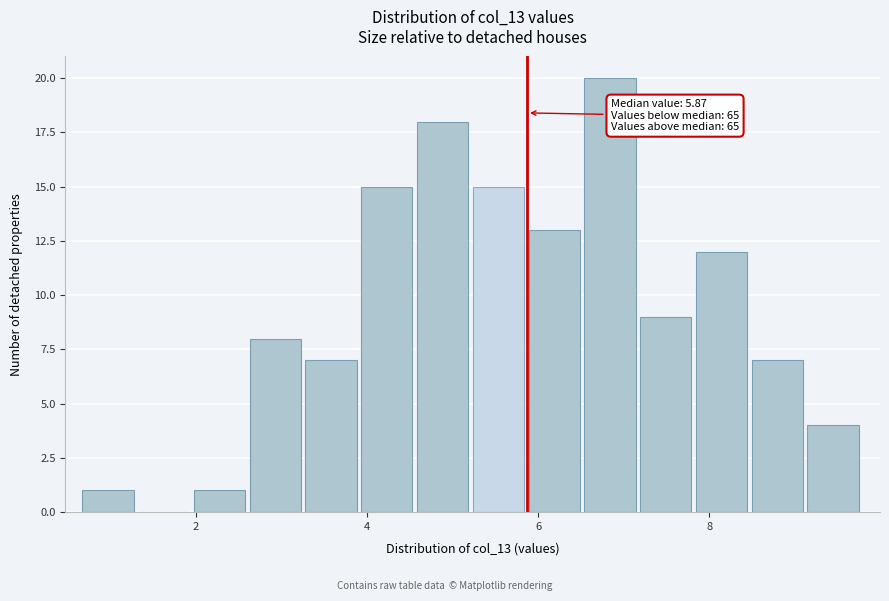

Around what value on the x-axis is the tallest bar? Give the approximate position of its centre, as read against the axis.

6.8